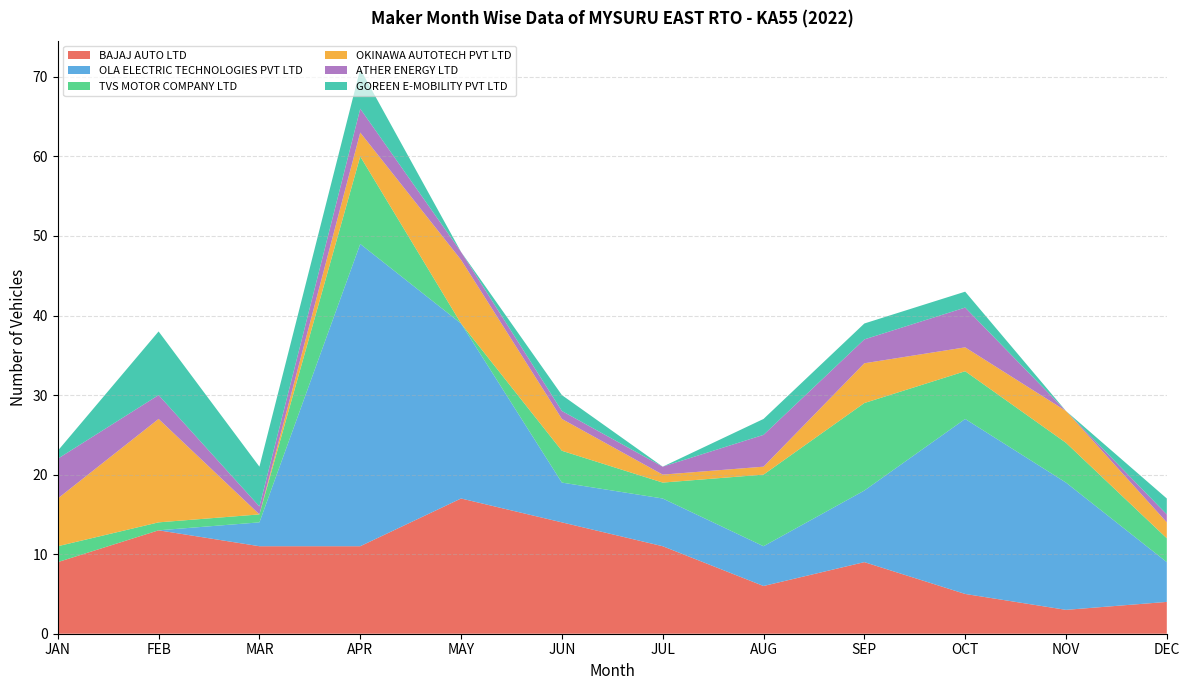

Reading left to right, what are all the values shown in this chart?

BAJAJ AUTO LTD: 9	13	11	11	17	14	11	6	9	5	3	4
OLA ELECTRIC TECHNOLOGIES PVT LTD: 0	0	3	38	22	5	6	5	9	22	16	5
TVS MOTOR COMPANY LTD: 2	1	1	11	0	4	2	9	11	6	5	3
OKINAWA AUTOTECH PVT LTD: 6	13	0	3	8	4	1	1	5	3	4	2
ATHER ENERGY LTD: 5	3	1	3	1	1	1	4	3	5	0	1
GOREEN E-MOBILITY PVT LTD: 1	8	5	5	0	2	0	2	2	2	0	2